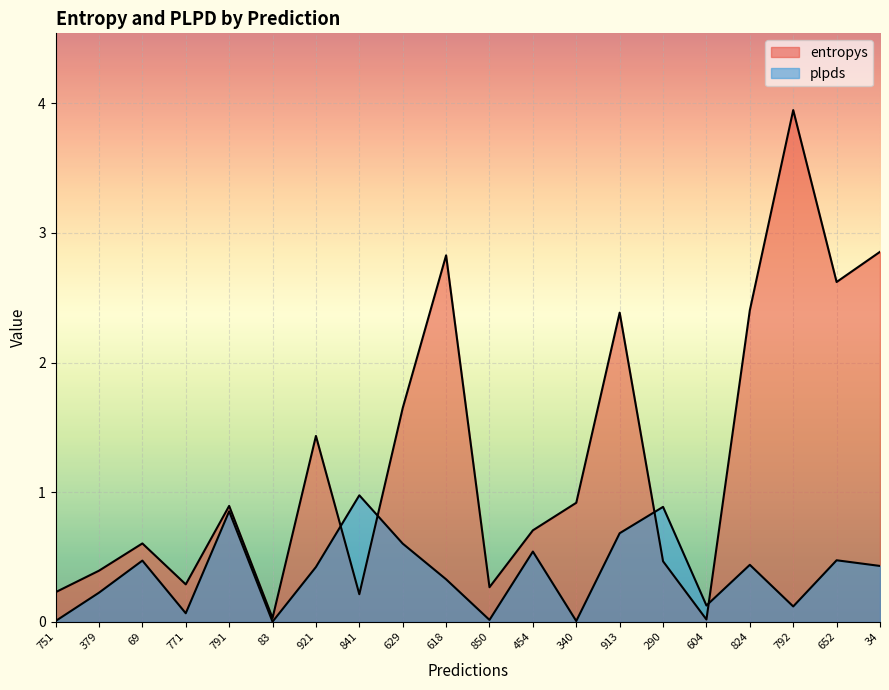

Between 454 and 34, which is larger?

34